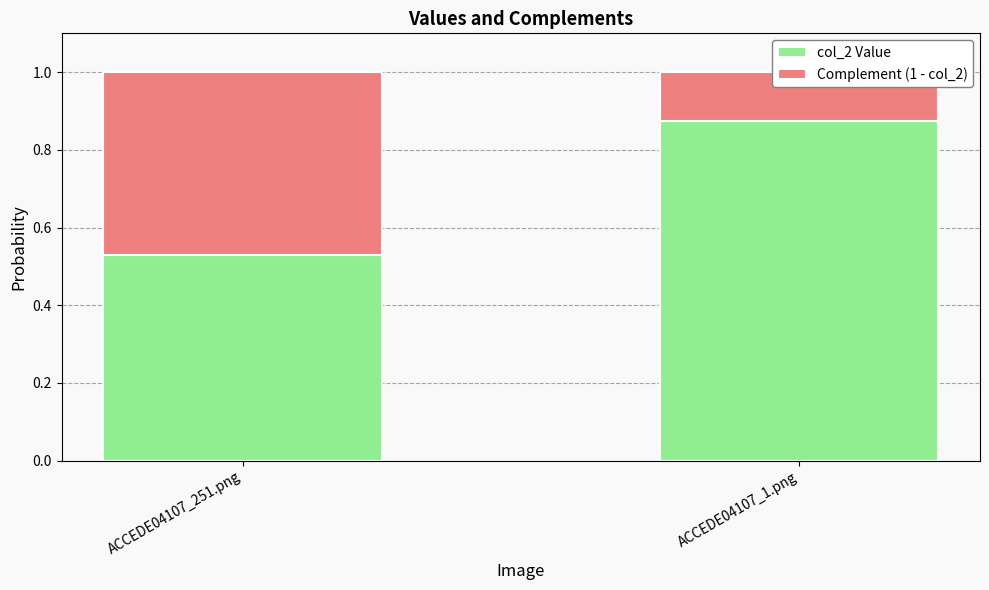

Rank the series at ACCEDE04107_1.png from highest to lowest value.

col_2 Value, Complement (1 - col_2)